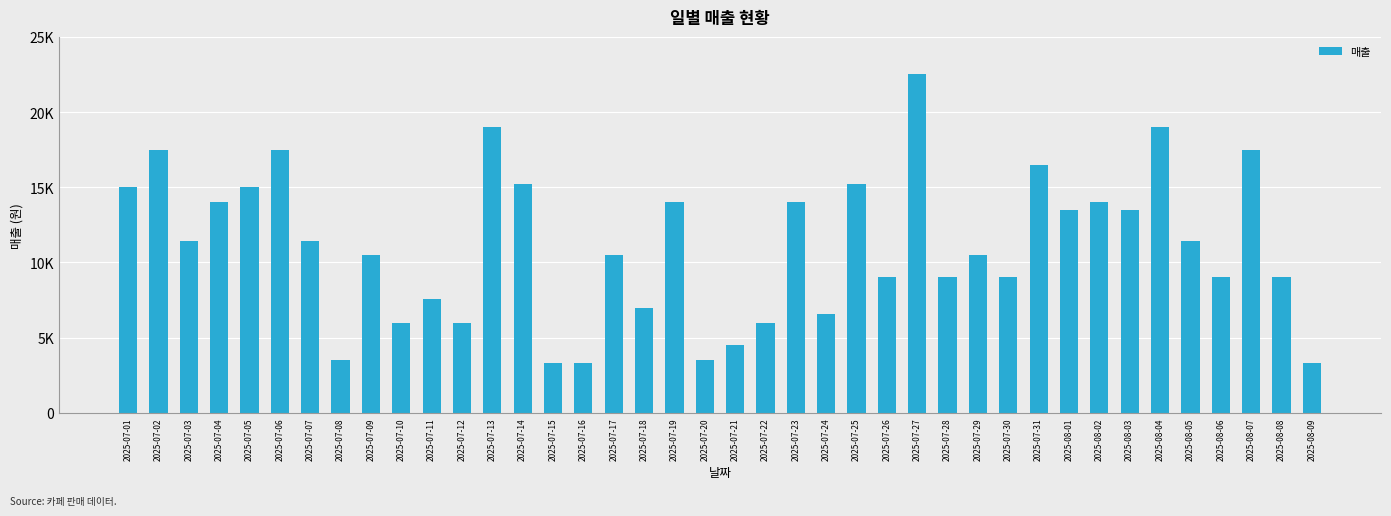

Rank the categories by value from highest to lowest.

2025-07-27, 2025-07-13, 2025-08-04, 2025-07-02, 2025-07-06, 2025-08-07, 2025-07-31, 2025-07-14, 2025-07-25, 2025-07-01, 2025-07-05, 2025-07-04, 2025-07-19, 2025-07-23, 2025-08-02, 2025-08-01, 2025-08-03, 2025-07-03, 2025-07-07, 2025-08-05, 2025-07-09, 2025-07-17, 2025-07-29, 2025-07-26, 2025-07-28, 2025-07-30, 2025-08-06, 2025-08-08, 2025-07-11, 2025-07-18, 2025-07-24, 2025-07-10, 2025-07-12, 2025-07-22, 2025-07-21, 2025-07-08, 2025-07-20, 2025-07-15, 2025-07-16, 2025-08-09